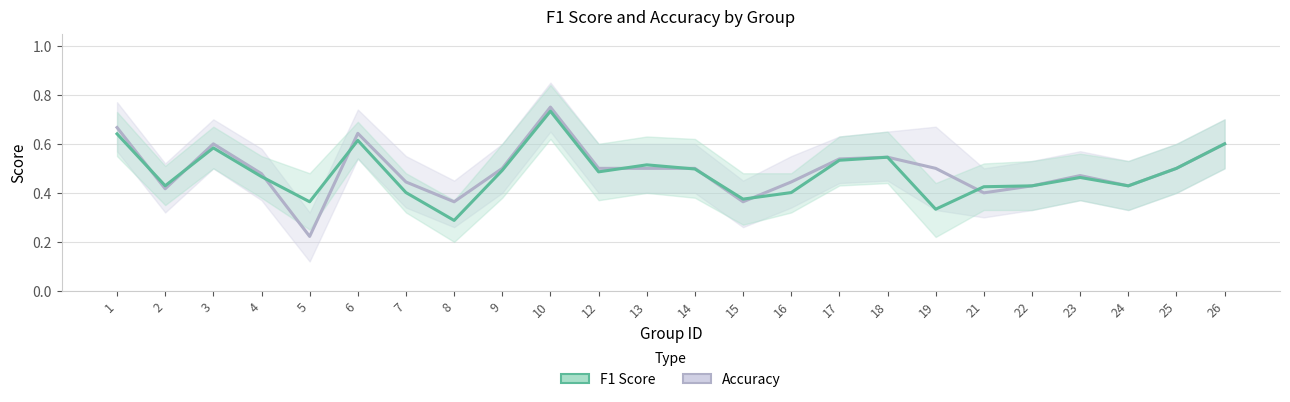

At which category is the sum across all series the highest?

10